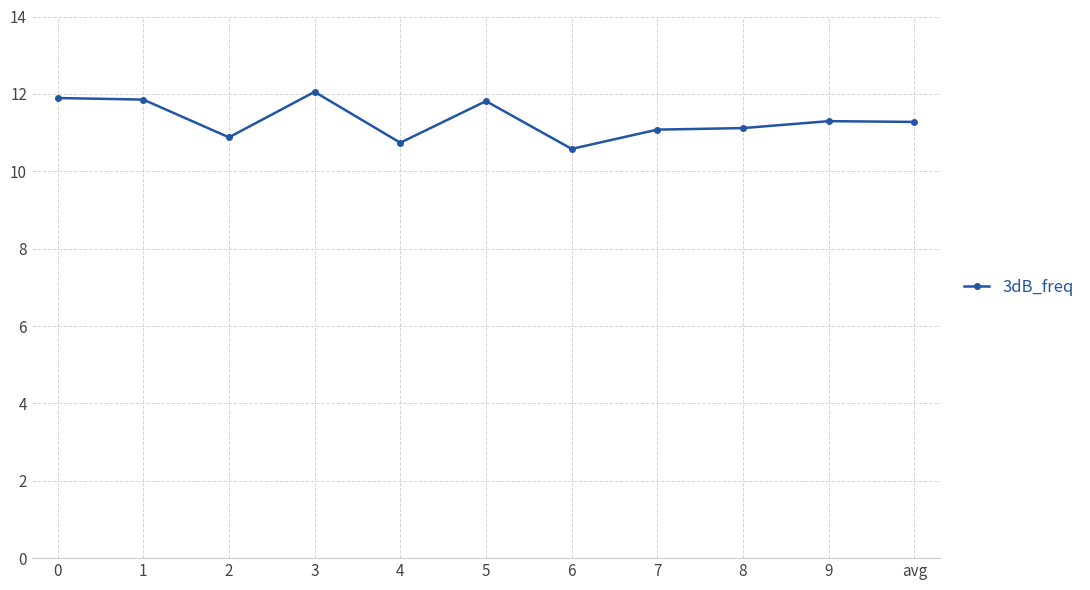

What is the change in value from 2 to 6?

-0.3